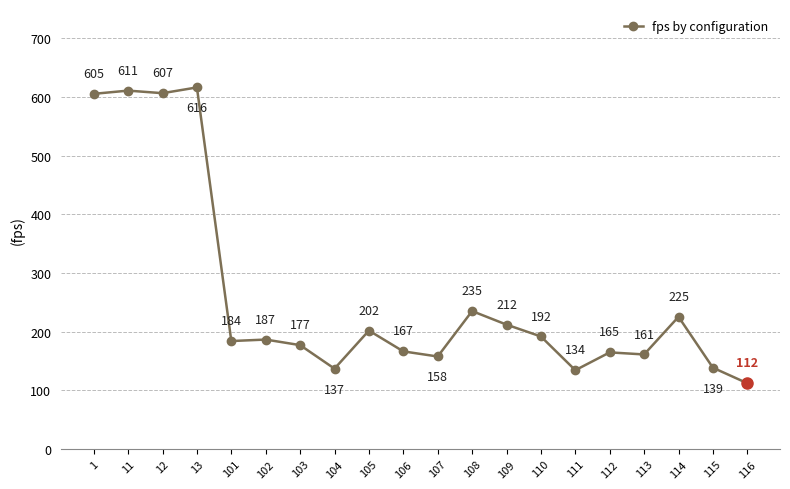

How many lines are shown in the chart?

1